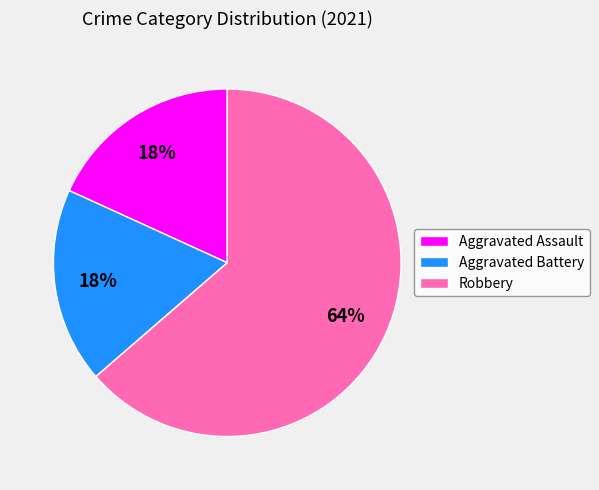

To the nearest percent, what portion does Aggravated Battery represent?

18%